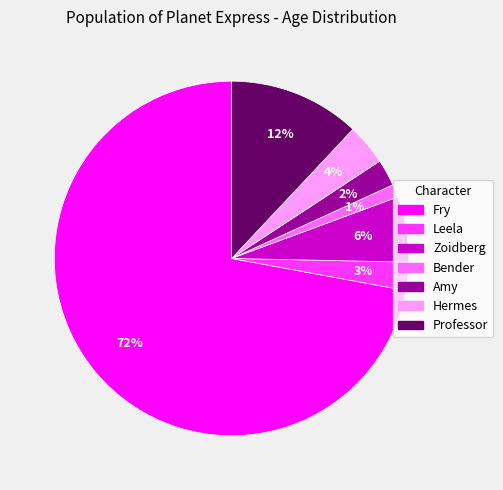

Which slice represents more than half of the pie?

Fry